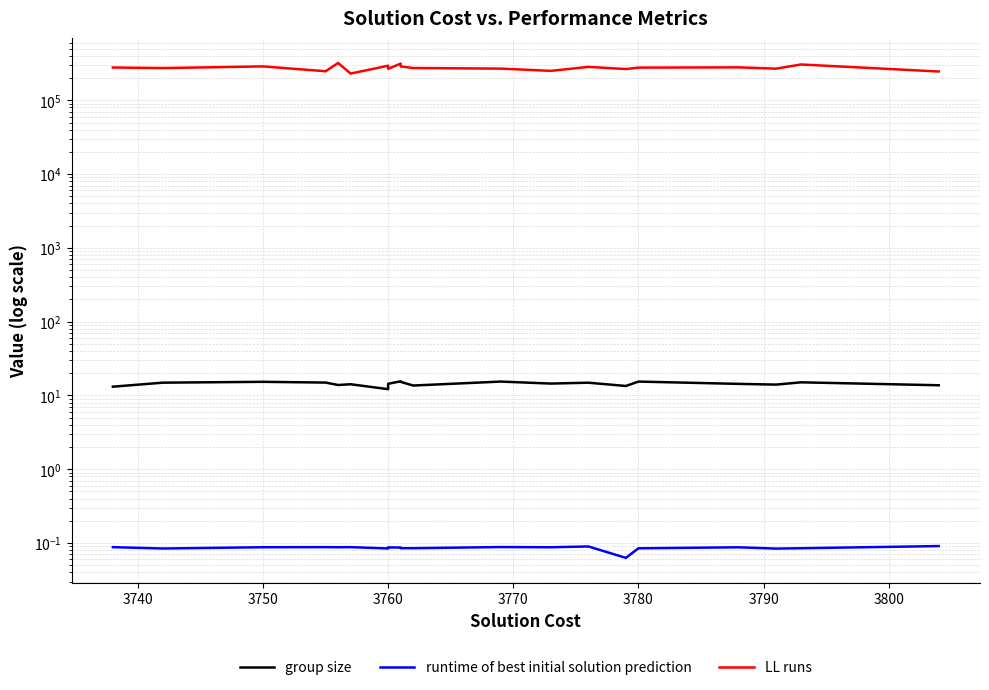

How many lines are shown in the chart?

3